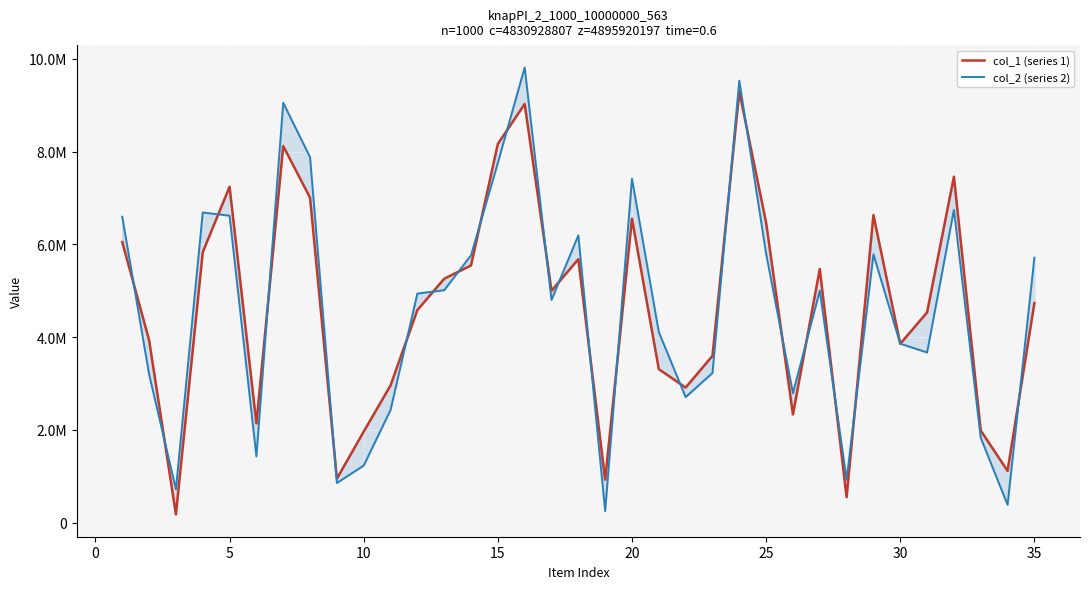

How many lines are shown in the chart?

2